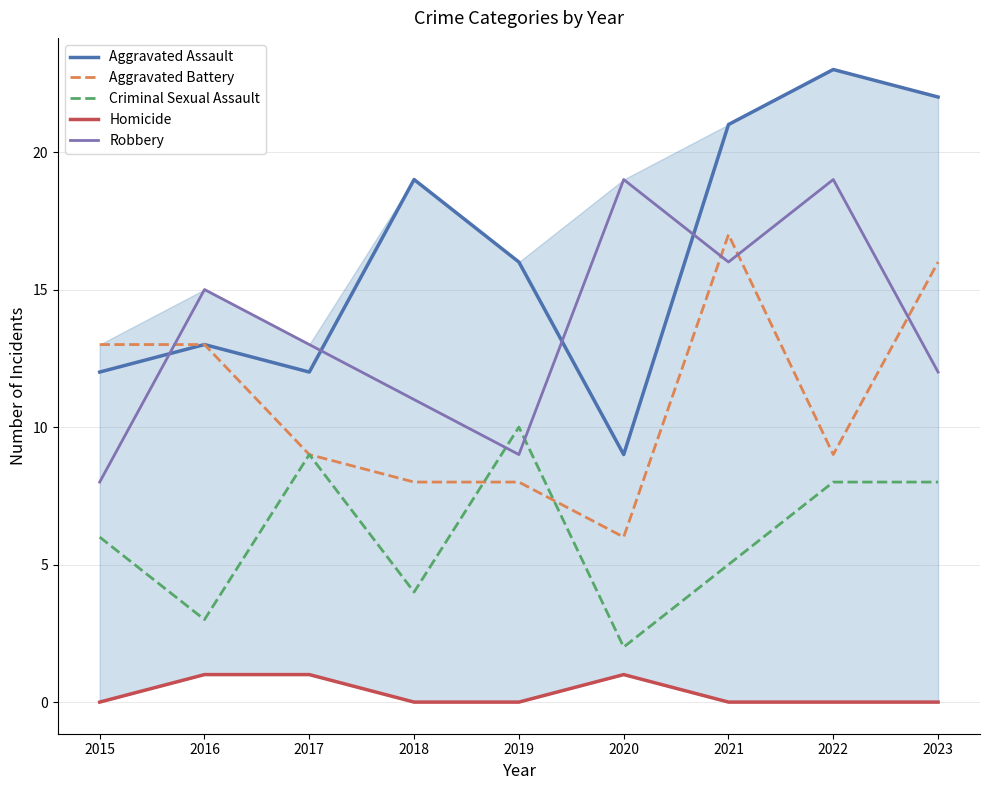

True or false: Criminal Sexual Assault has more than 1 interior local peaks.

True